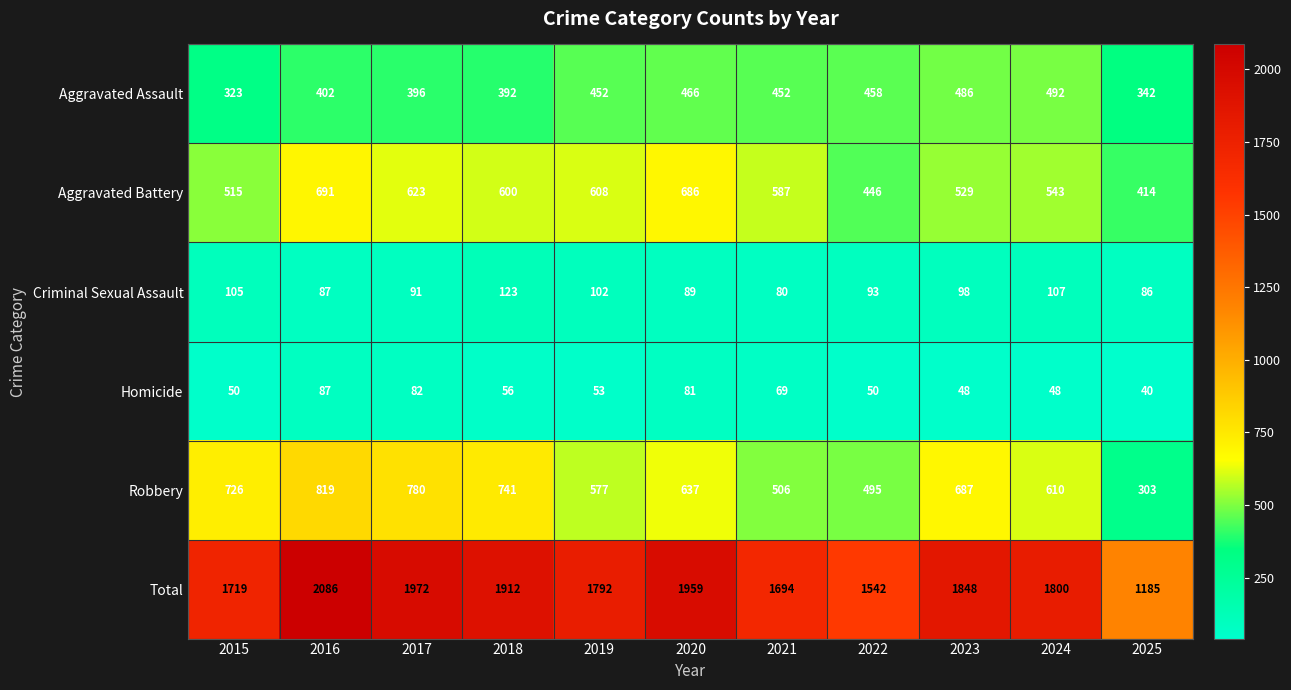

At which label is Aggravated Assault closest to 407?

2016